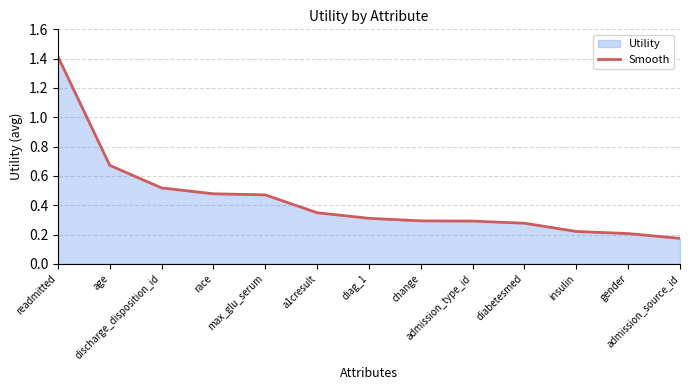

What is the label of the 9th point from the right?

max_glu_serum